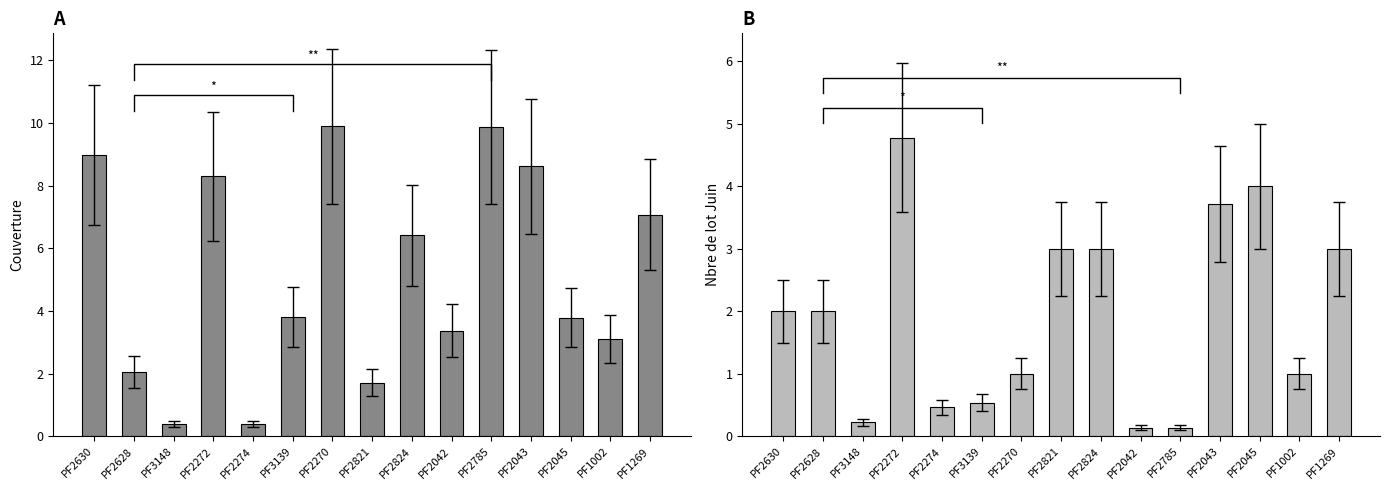

How many values in the Nbre de lot Juin series exceed 2?

6